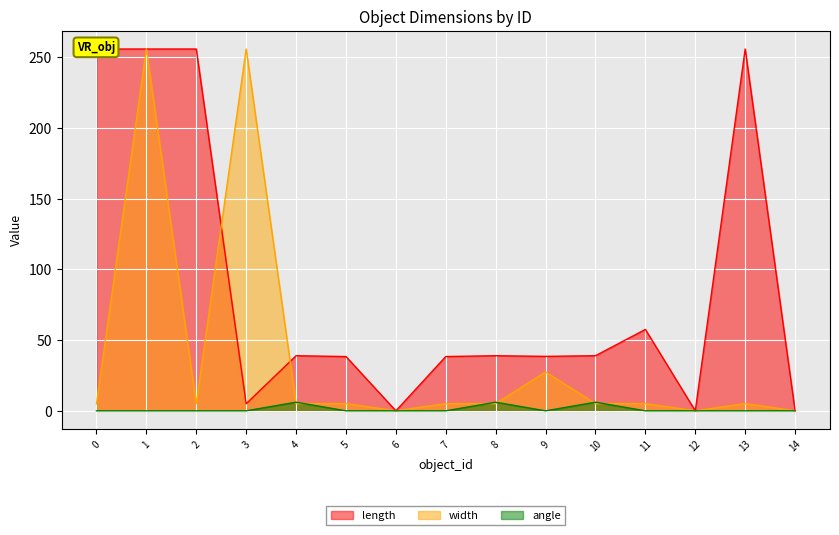

Read the width value at 2.

5.0